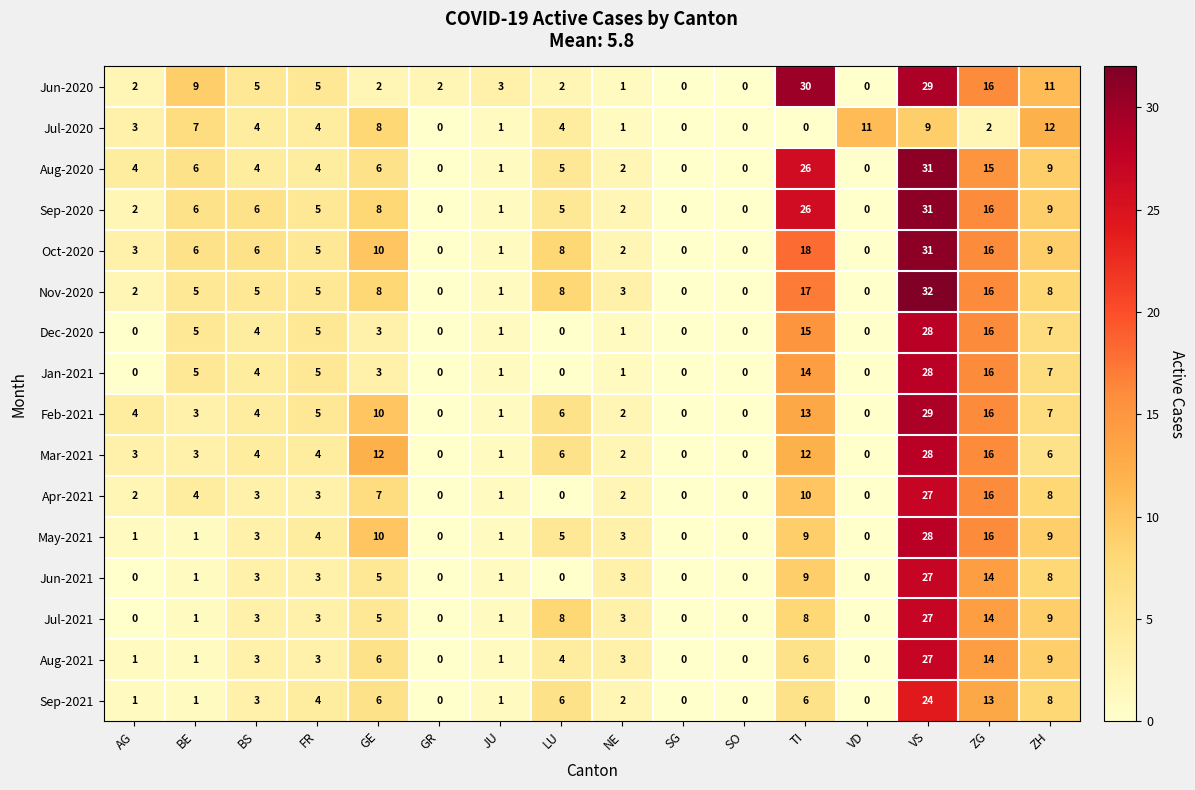

Which series has the largest range (max minus min)?

Nov-2020